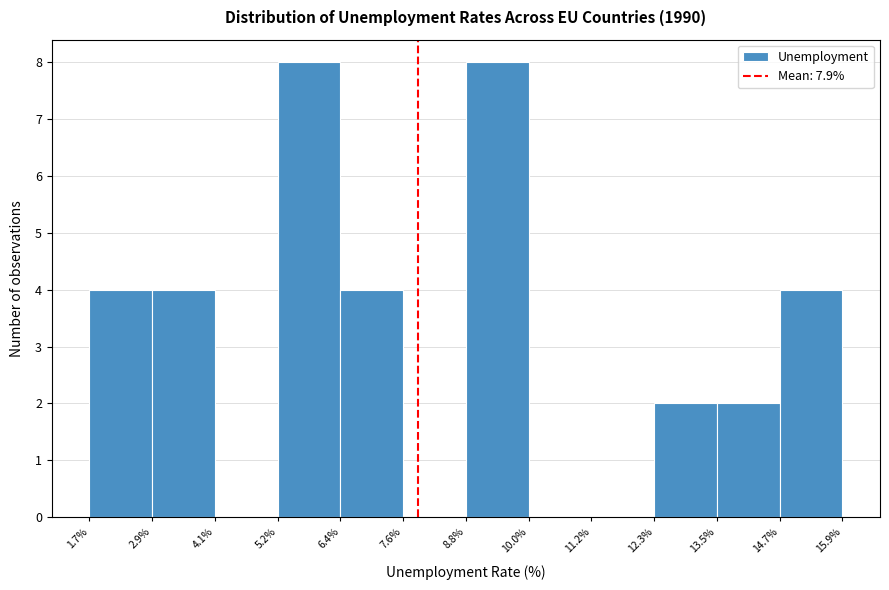

Reading left to right, transcribe this chart: for each bar, give the range it covers on the x-axis and its height. The values are not printed on the chart, so give them approximately, as read against the axis.

1.7% to 2.9%: 4
2.9% to 4.1%: 4
4.1% to 5.2%: 0
5.2% to 6.4%: 8
6.4% to 7.6%: 4
7.6% to 8.8%: 0
8.8% to 10.0%: 8
10.0% to 11.2%: 0
11.2% to 12.3%: 0
12.3% to 13.5%: 2
13.5% to 14.7%: 2
14.7% to 15.9%: 4